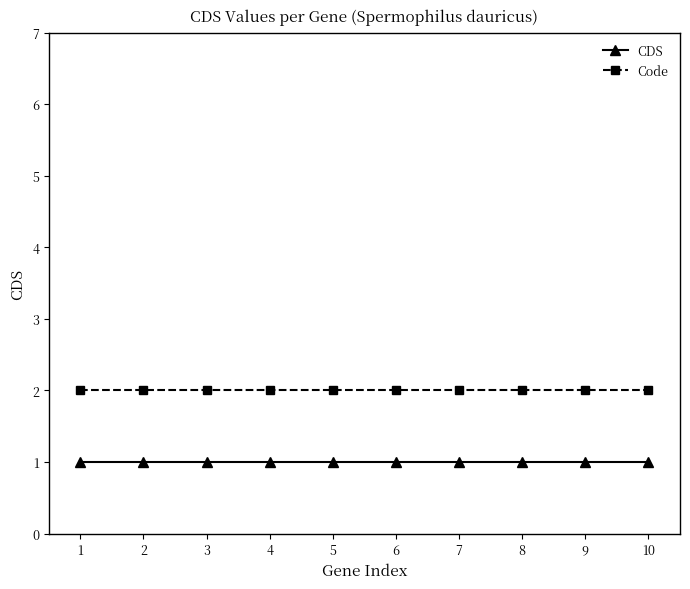

At 5, list the series in order from largest to smallest.

Code, CDS